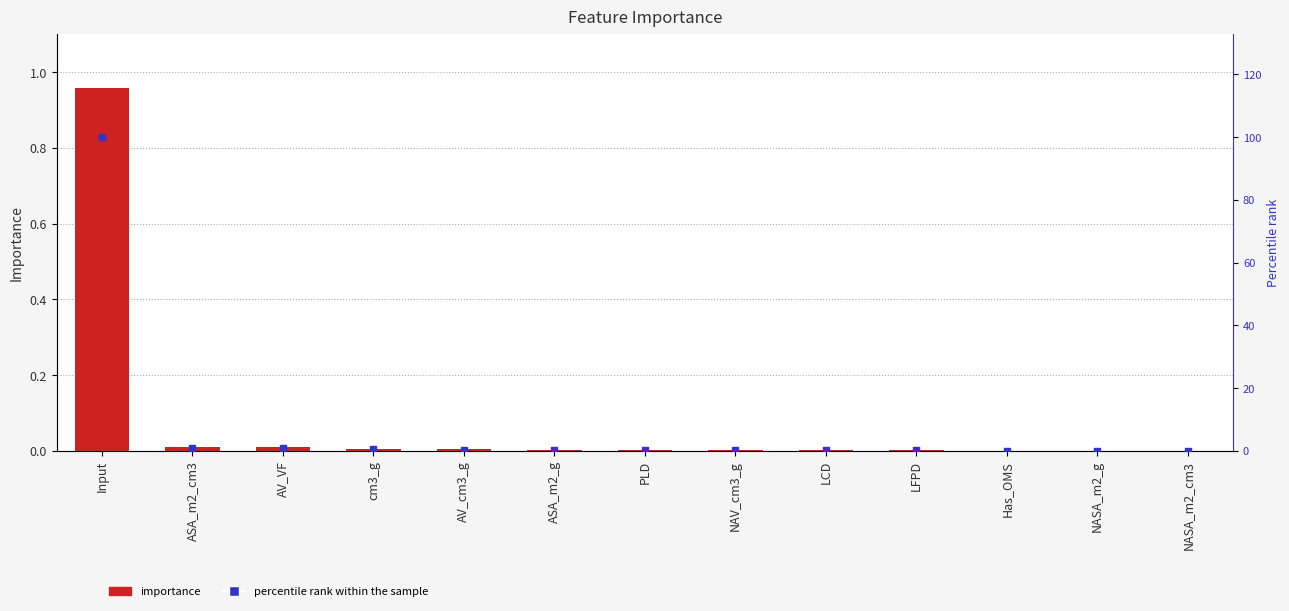

Which series contains the lowest Y value?

importance